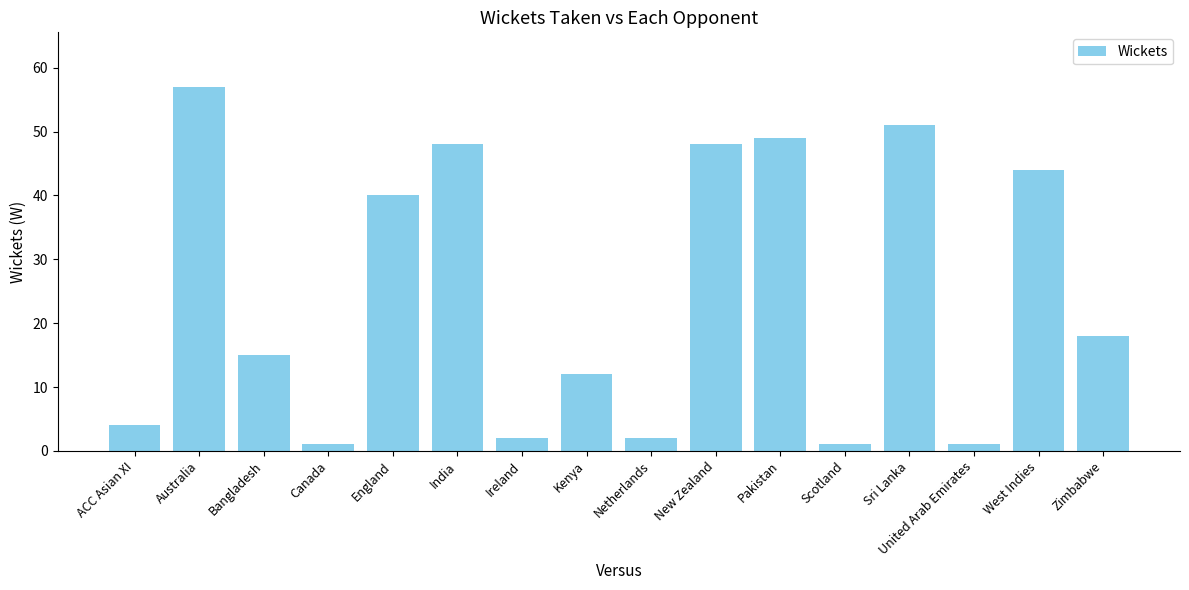

Between Scotland and Kenya, which is larger?

Kenya